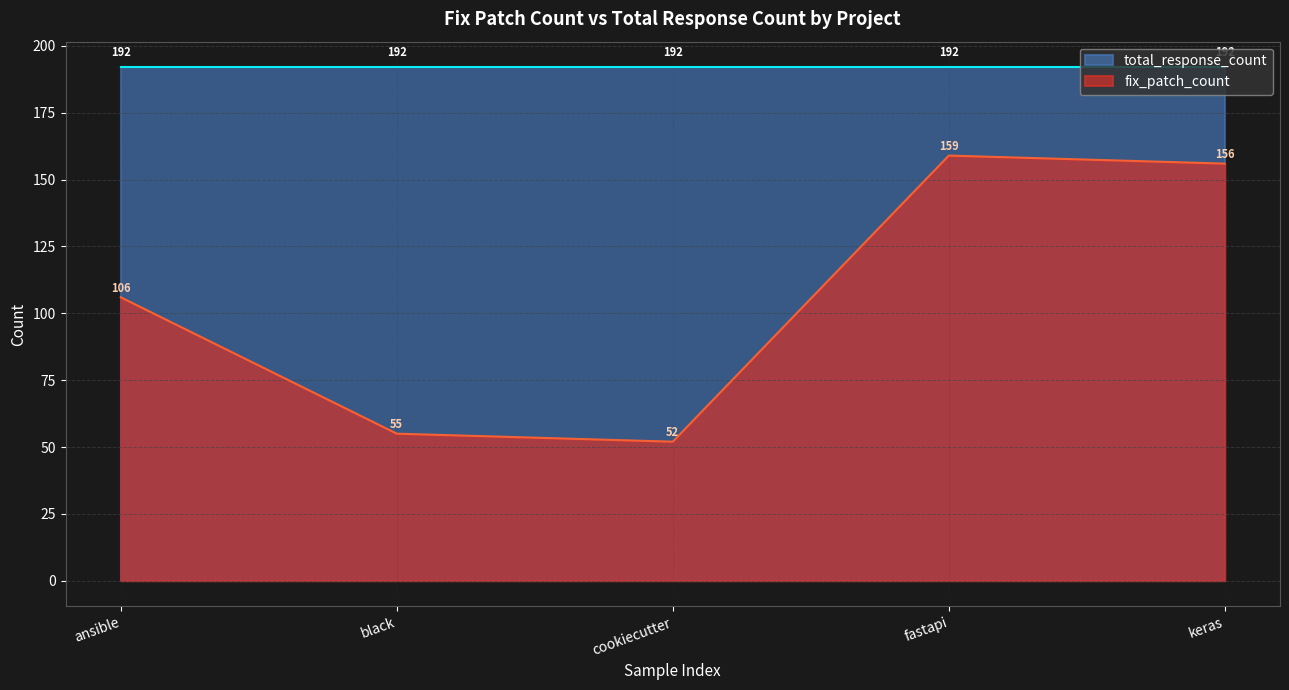

True or false: total_response_count and fix_patch_count cross at least once.

False